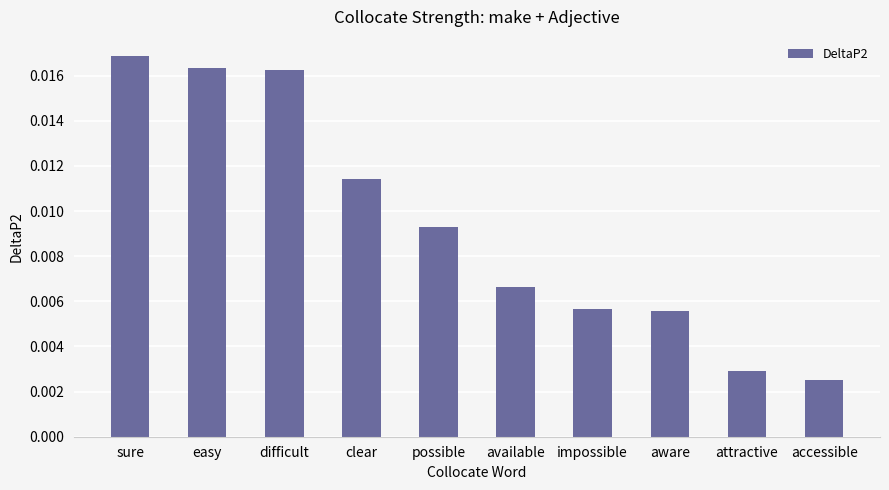

What position from the right is accessible?

1